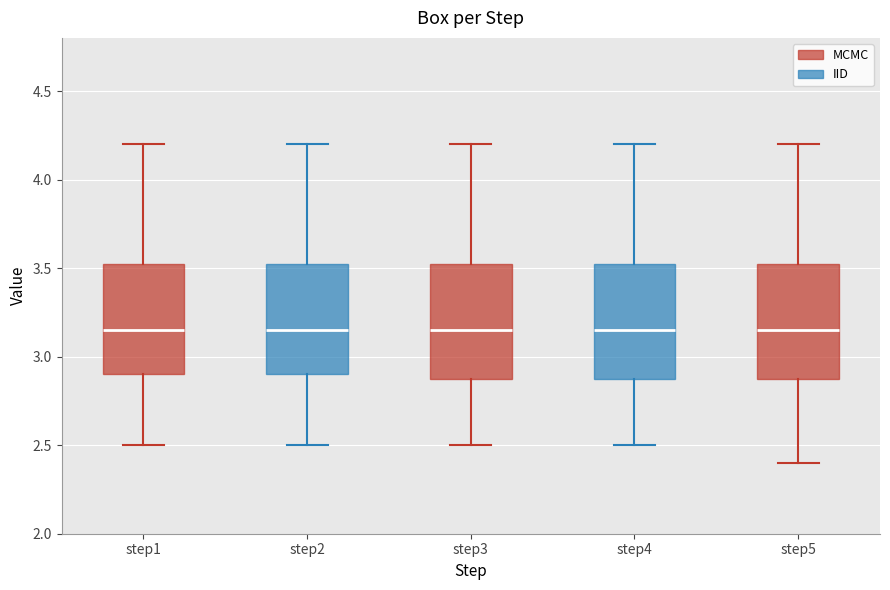

Reading left to right, read every box against the y-axis: the position of its median line, the range the box covers, and the ends of its whiskers. The values are not printed on the chart, so give them approximately, as read against the axis.

step1: median 3.15, box 2.90 to 3.55, whiskers 2.50 to 4.20
step2: median 3.15, box 2.90 to 3.55, whiskers 2.50 to 4.20
step3: median 3.15, box 2.90 to 3.55, whiskers 2.50 to 4.20
step4: median 3.15, box 2.90 to 3.55, whiskers 2.50 to 4.20
step5: median 3.15, box 2.90 to 3.55, whiskers 2.40 to 4.20